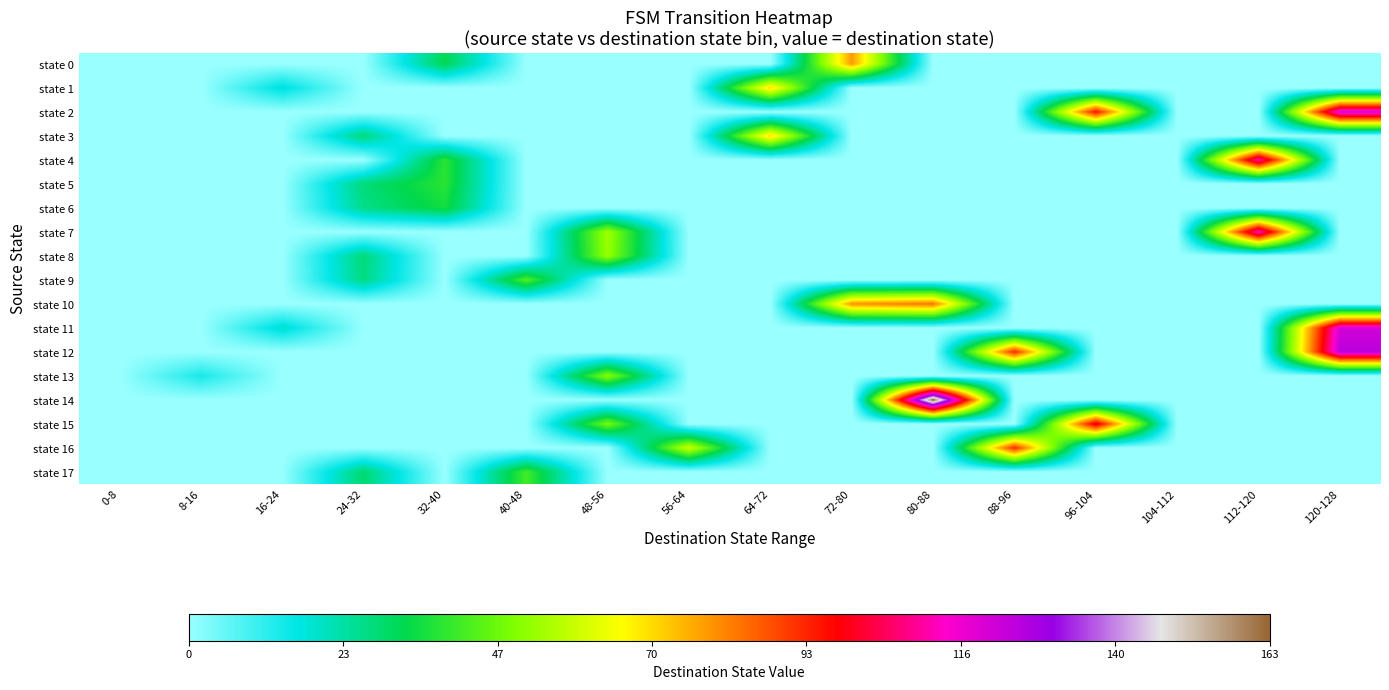

At which category is the sum across all series the highest?

120-128